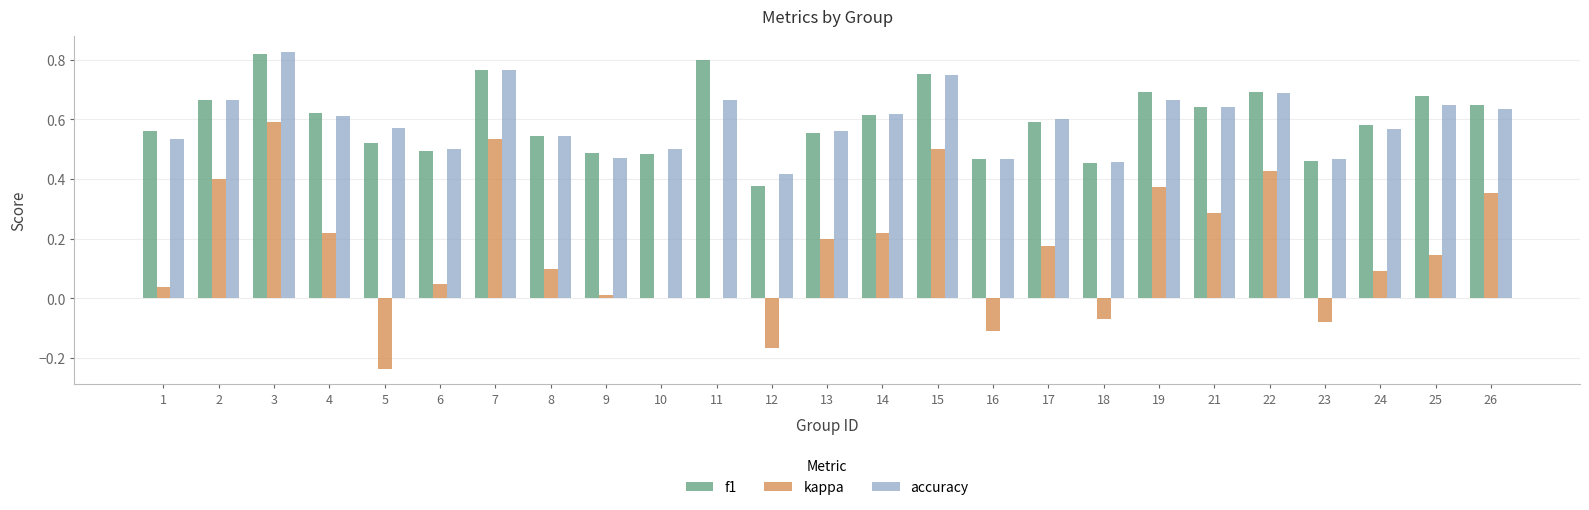

Is it true that f1 equals 0.5 at 23?

True